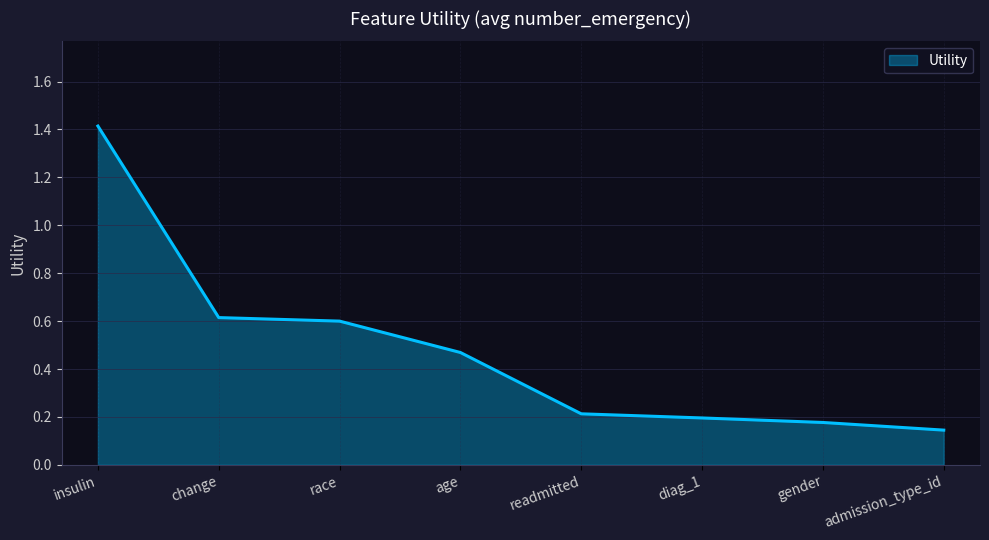

What is the sum of all values?

3.8